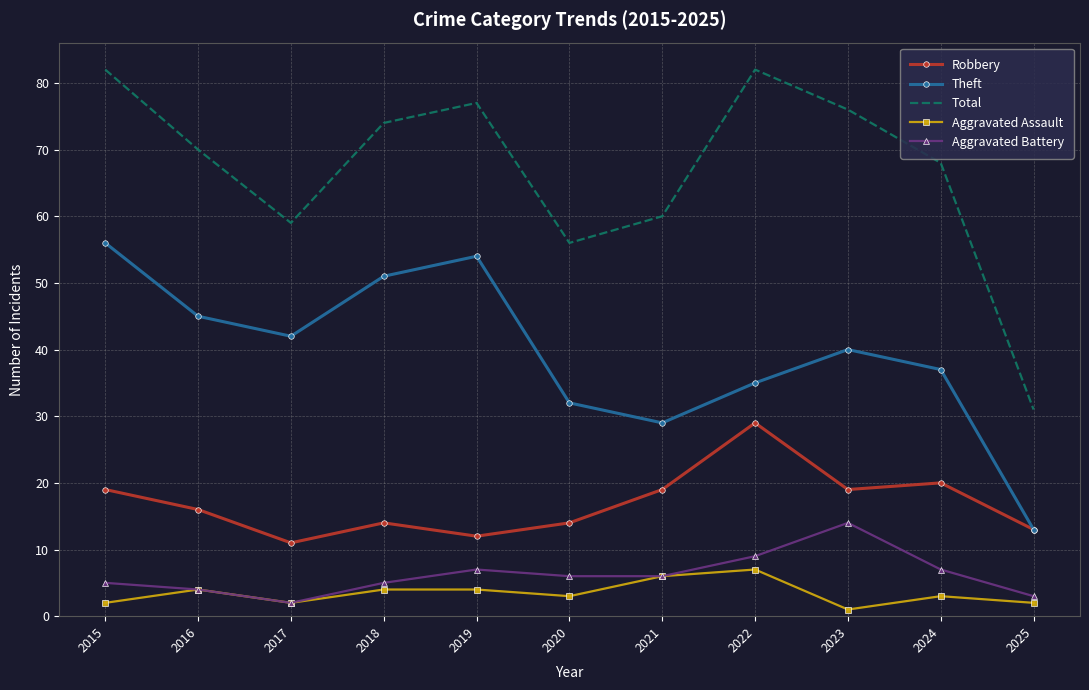

True or false: Robbery has more than 2 interior local peaks.

True